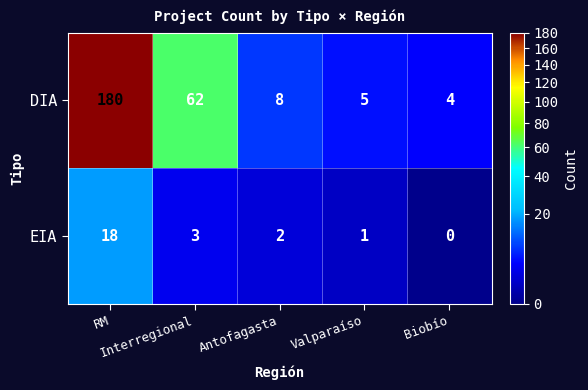

Which series has the largest total across all categories?

DIA